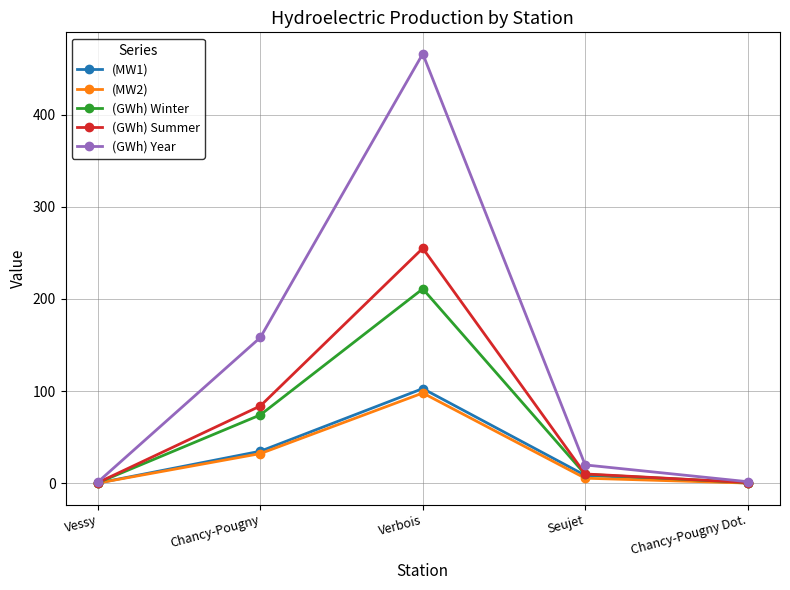

What is the difference between the highest and lowest values at Vessy?

1.2